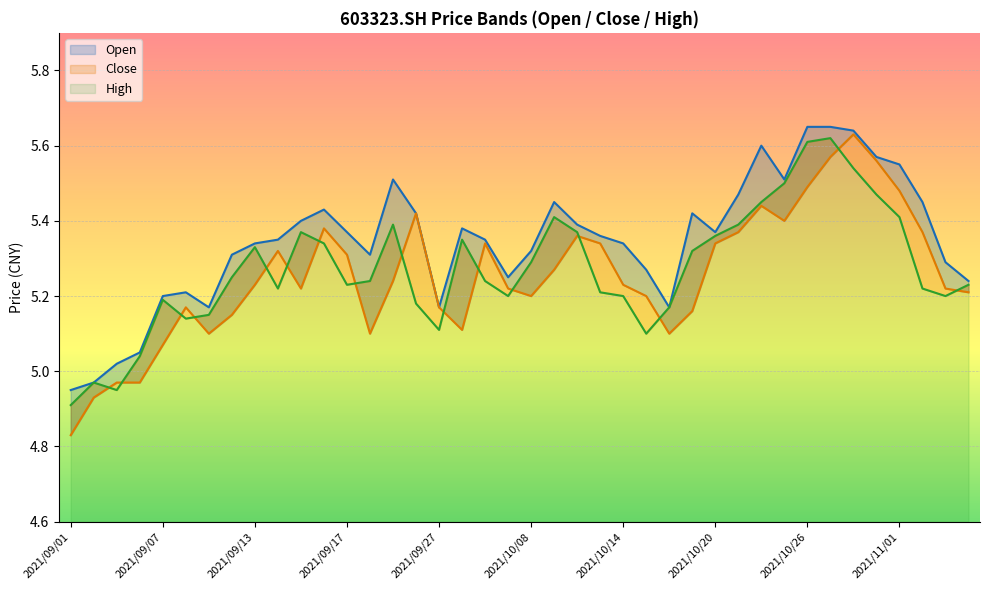

Where is the first local minimum for close?

2021/09/03